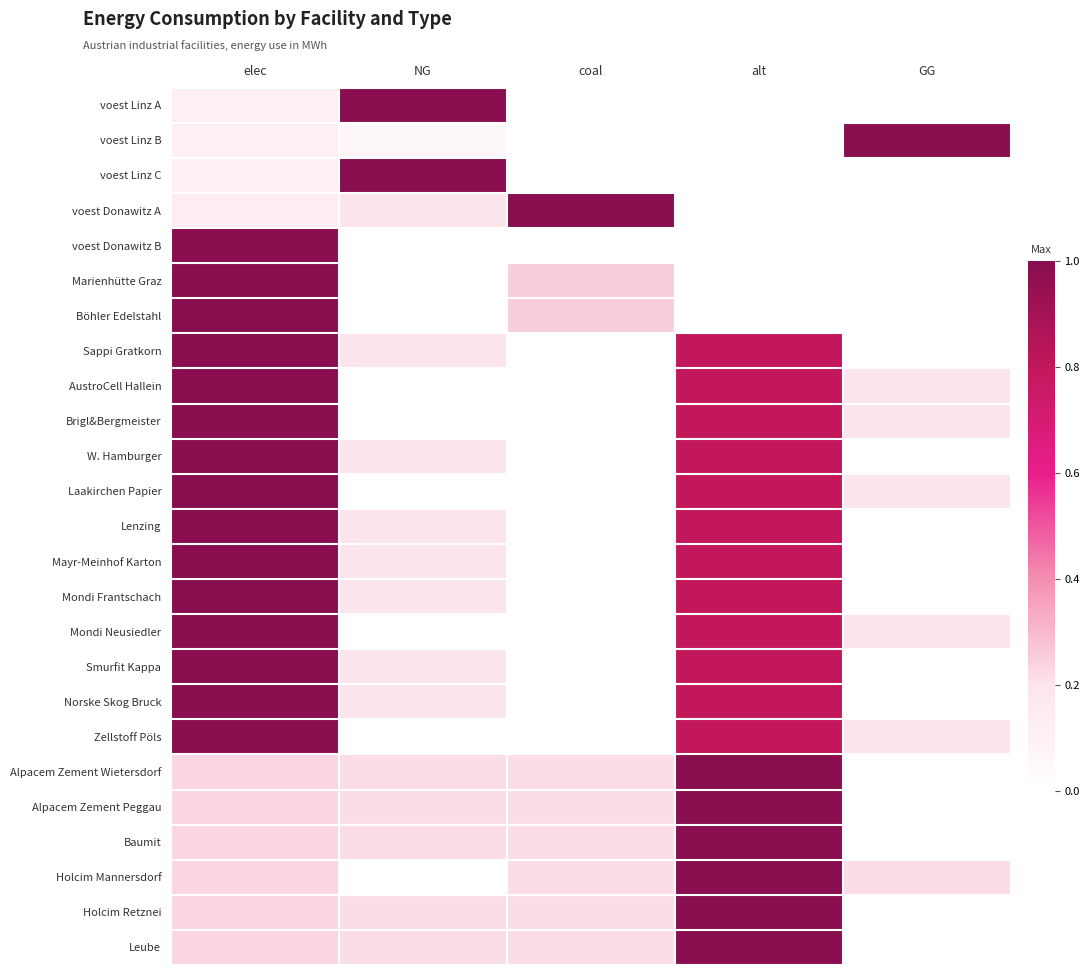

Which series has the largest range (max minus min)?

voest Linz A